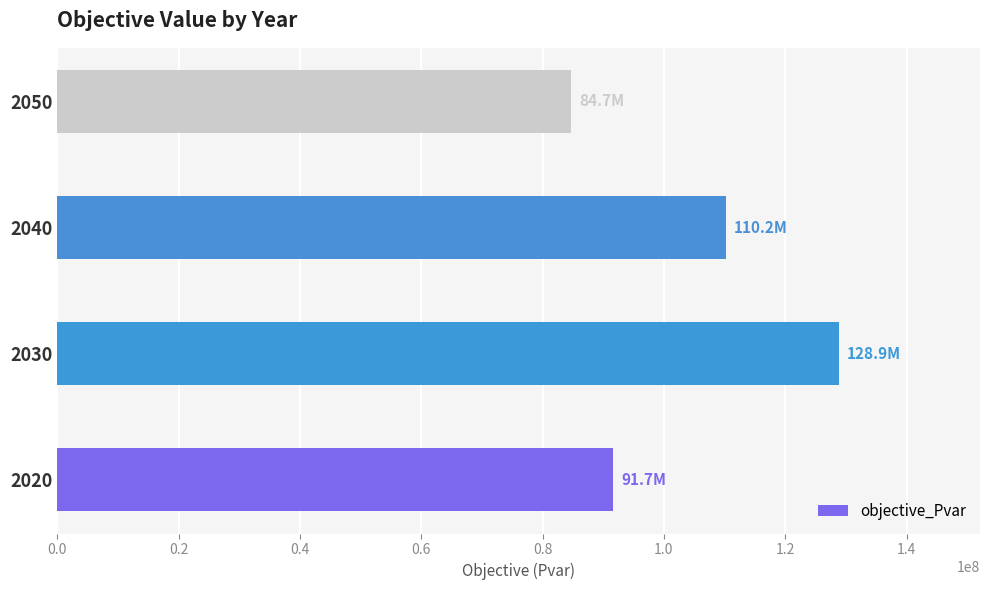

Which has a higher value, 2050 or 2030?

2030